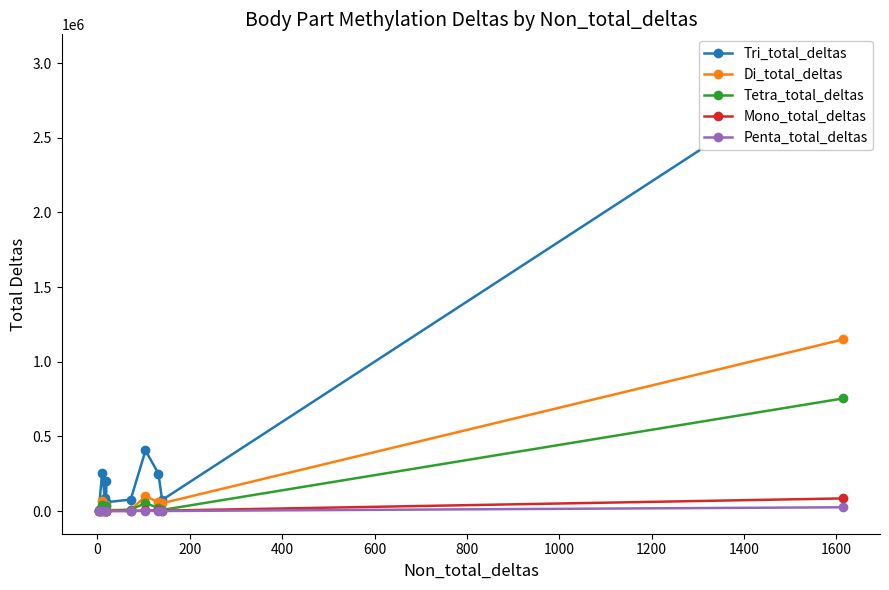

How many interior local valleys does the Tetra_total_deltas series have?

3